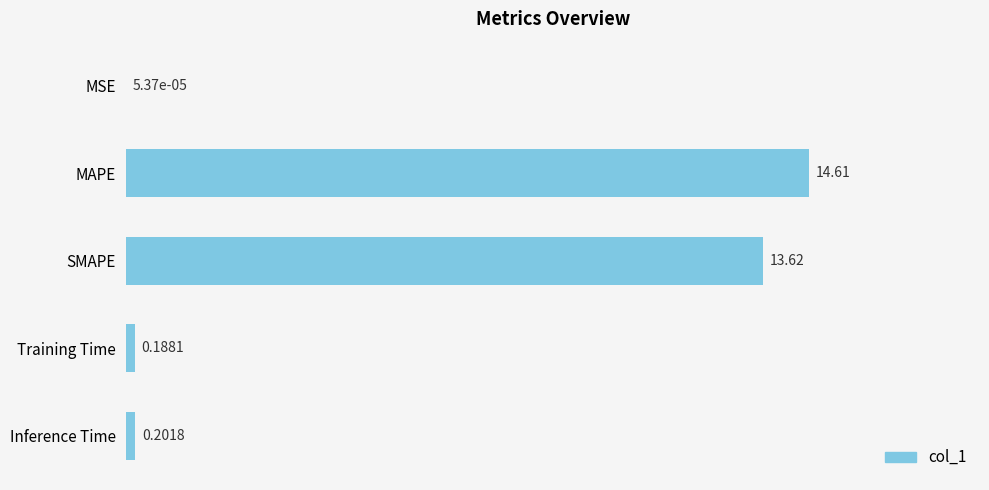

What is the change in value from MSE to Inference Time?

+0.2